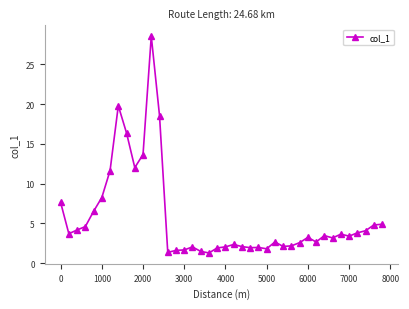

What is the value of the 36th point from the left?

3.4